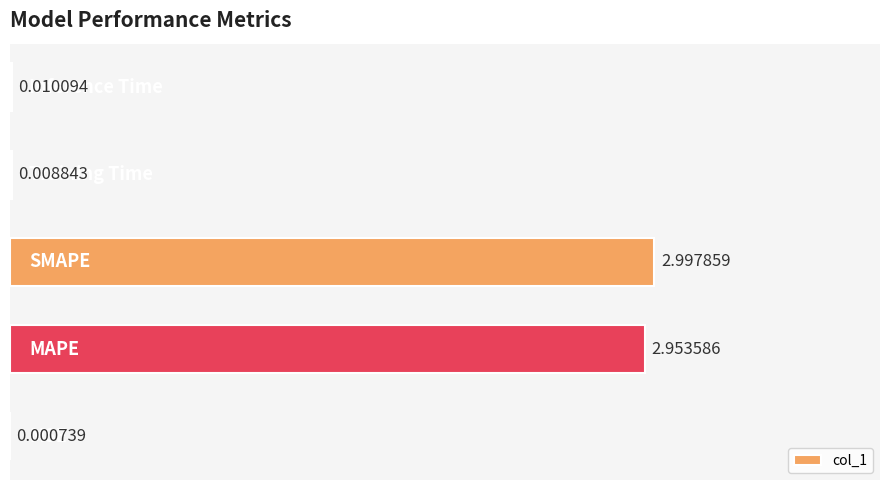

What is the sum of all values?

6.0